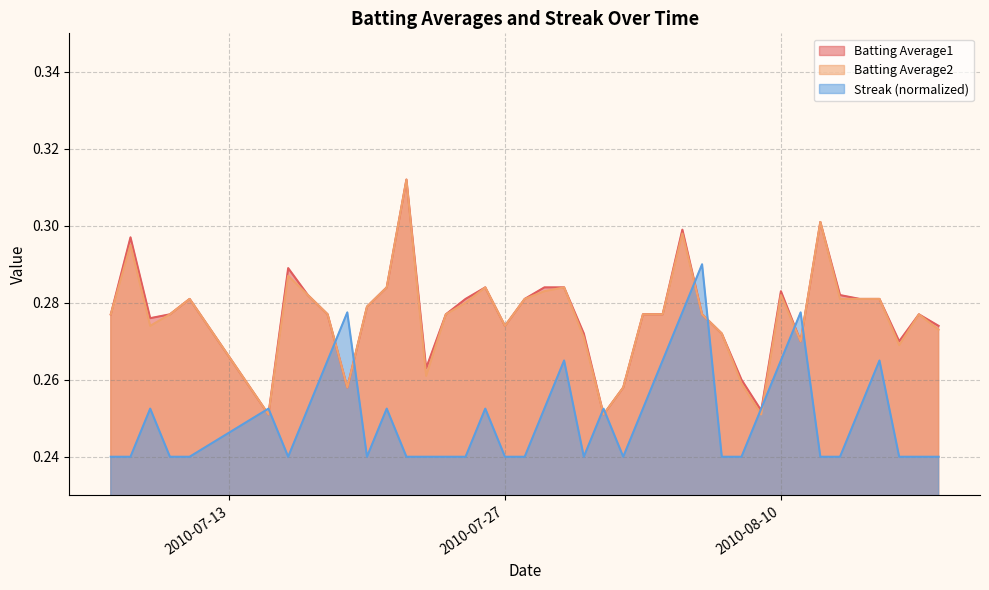

What is the label of the 3rd point from the left?

2010-07-09